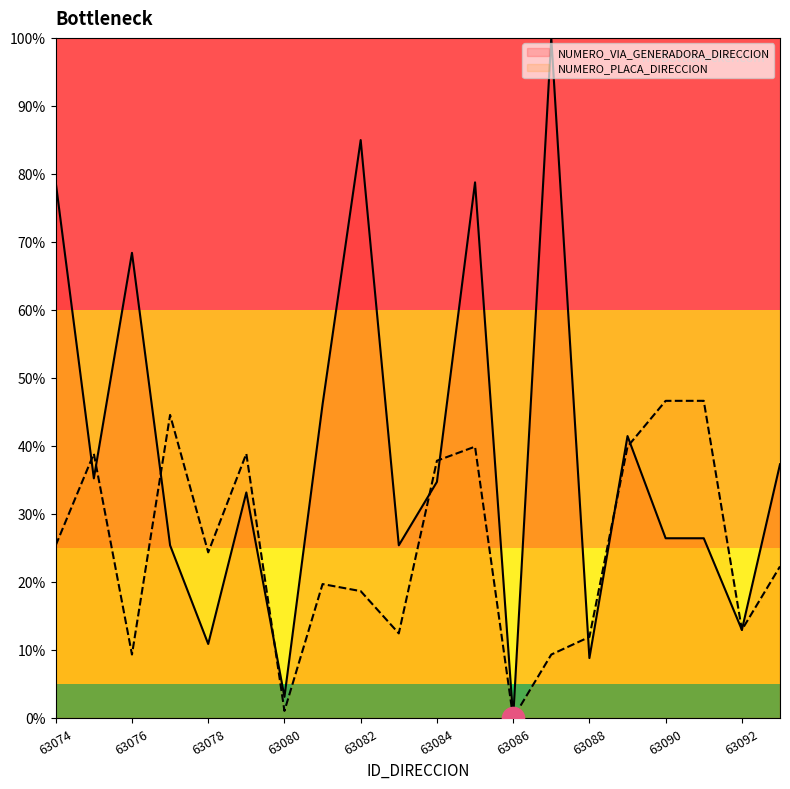

Reading left to right, extract all data points from this chart.

NUMERO_VIA_GENERADORA_DIRECCION: 63074=78.8	63075=35.2	63076=68.4	63077=25.4	63078=10.9	63079=33.2	63080=3.1	63081=46.1	63082=85.0	63083=25.4	63084=34.7	63085=78.8	63086=0.0	63087=100.0	63088=8.8	63089=41.5	63090=26.4	63091=26.4	63092=13.0	63093=37.3
NUMERO_PLACA_DIRECCION: 63074=25.4	63075=38.9	63076=9.3	63077=44.6	63078=24.4	63079=38.9	63080=1.0	63081=19.7	63082=18.7	63083=12.4	63084=37.8	63085=39.9	63086=0.0	63087=9.3	63088=11.9	63089=39.9	63090=46.6	63091=46.6	63092=13.0	63093=22.3